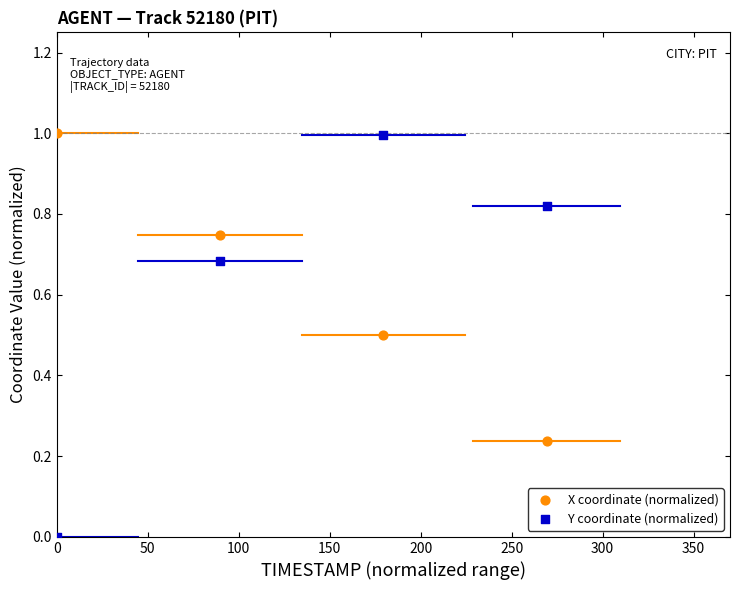

Which series has the widest spread of Y values?

Y coordinate (normalized)